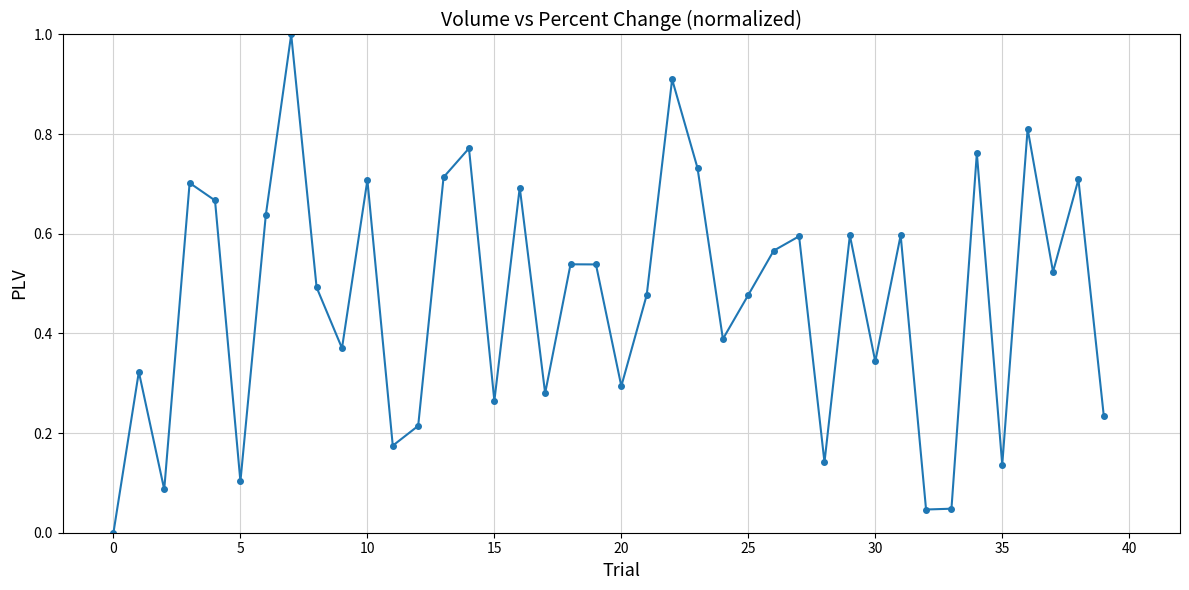

What is the greatest value displayed?

1.0